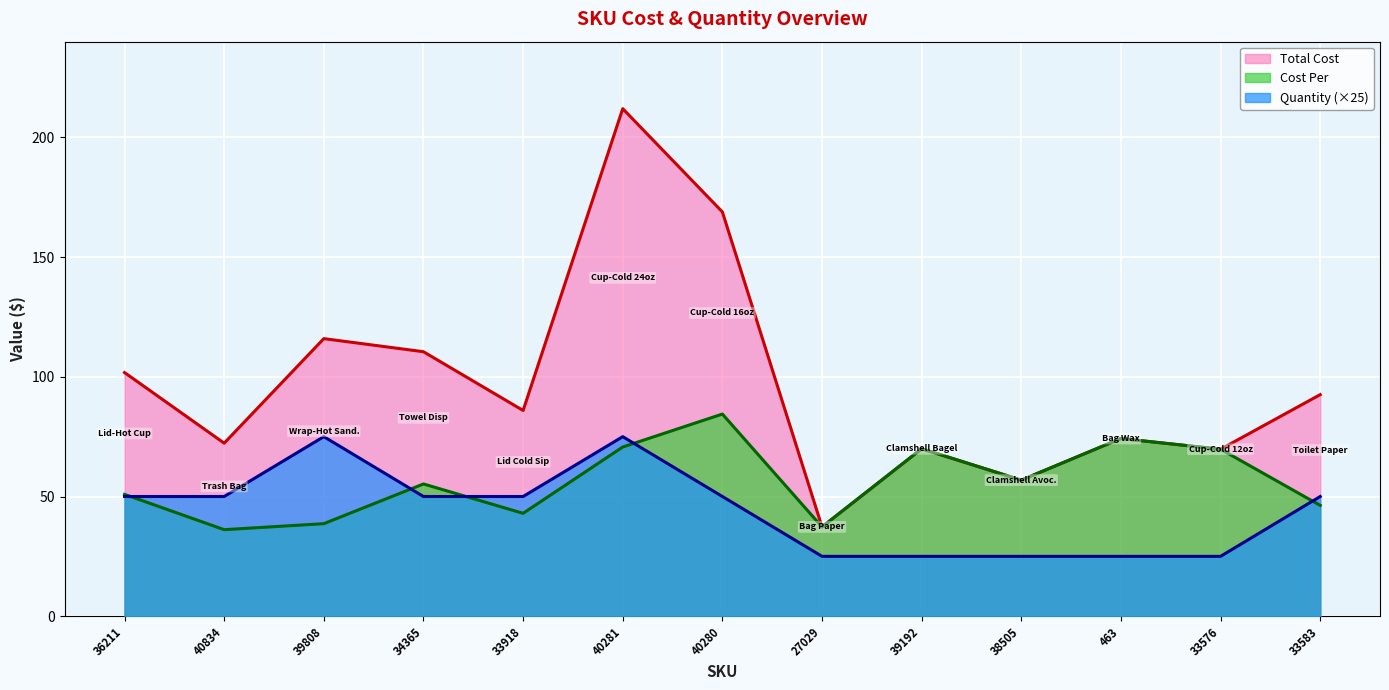

Which series has the largest range (max minus min)?

Total Cost